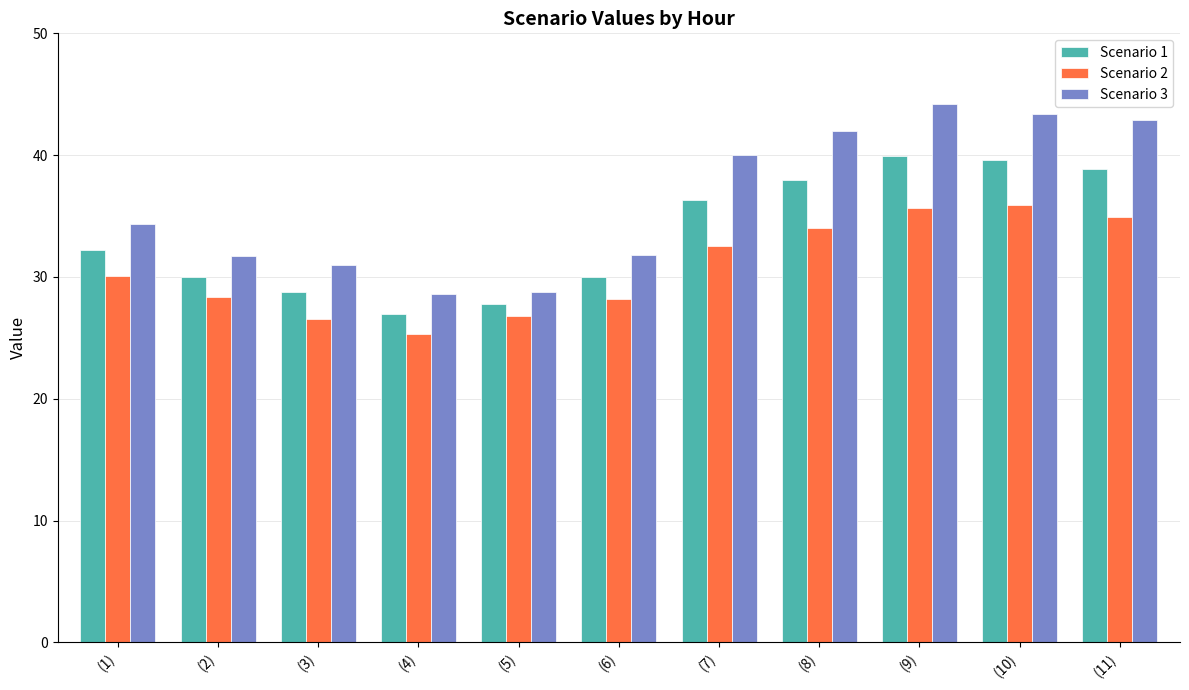

Where does the Scenario 2 series first go above 30?

(1)